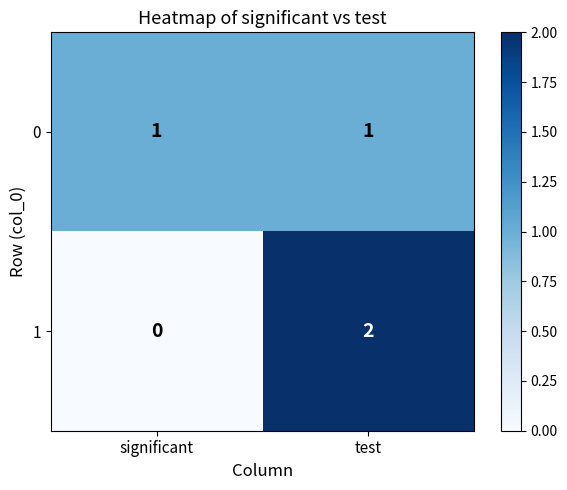

At which category is the sum across all series the highest?

test